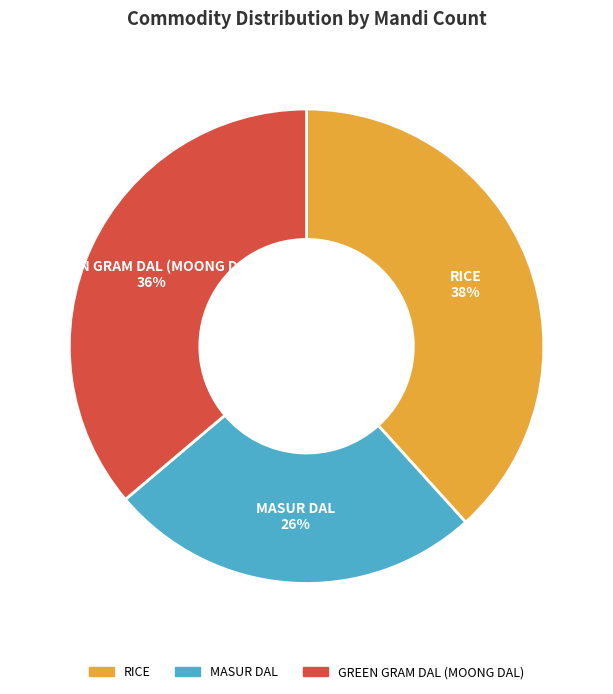

The RICE slice represents 49% of the pie. True or false?

False